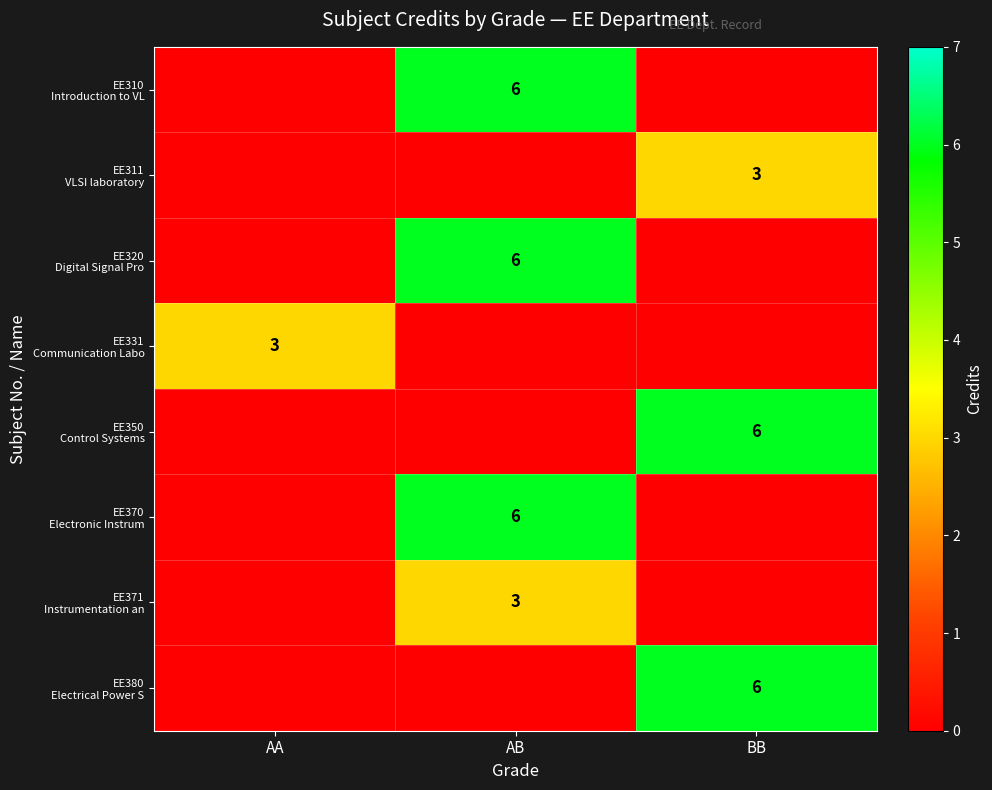

List the labels in order of EE331 Communication Labo value, largest first.

AA, AB, BB